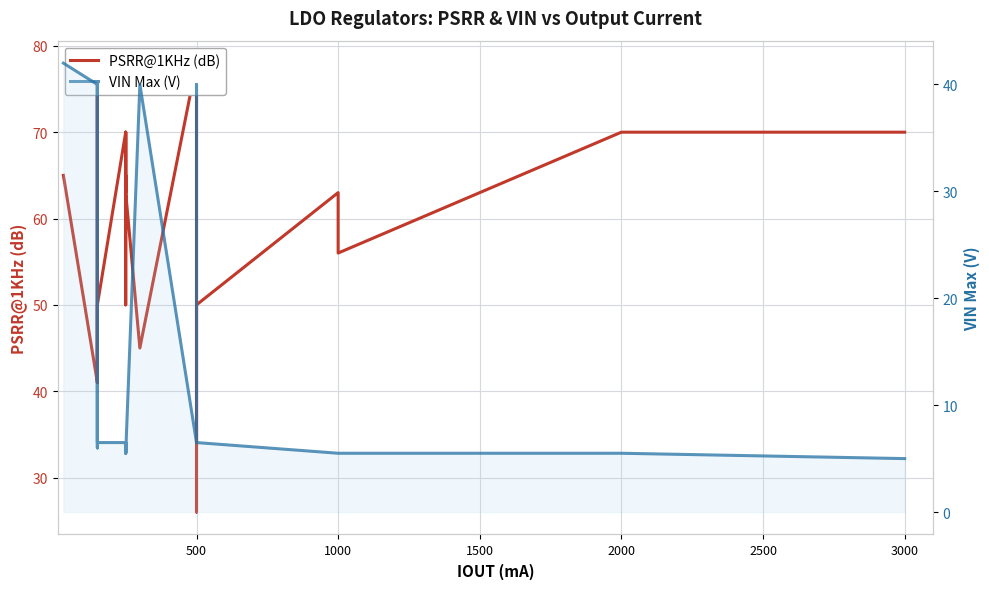

How many lines are shown in the chart?

2